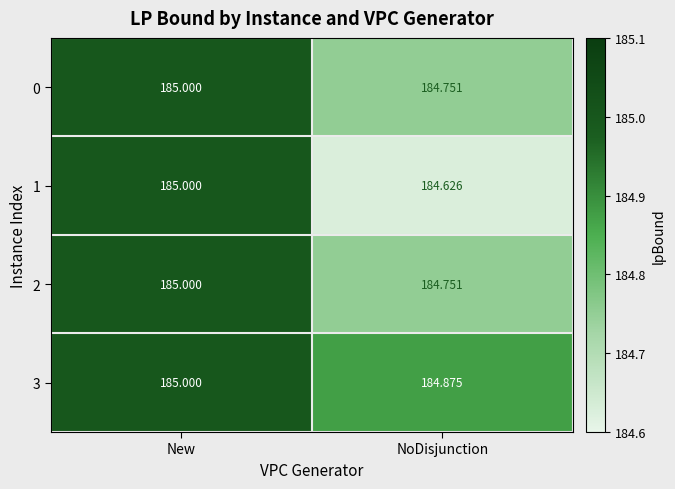

Which label corresponds to the smallest value in the chart?

NoDisjunction